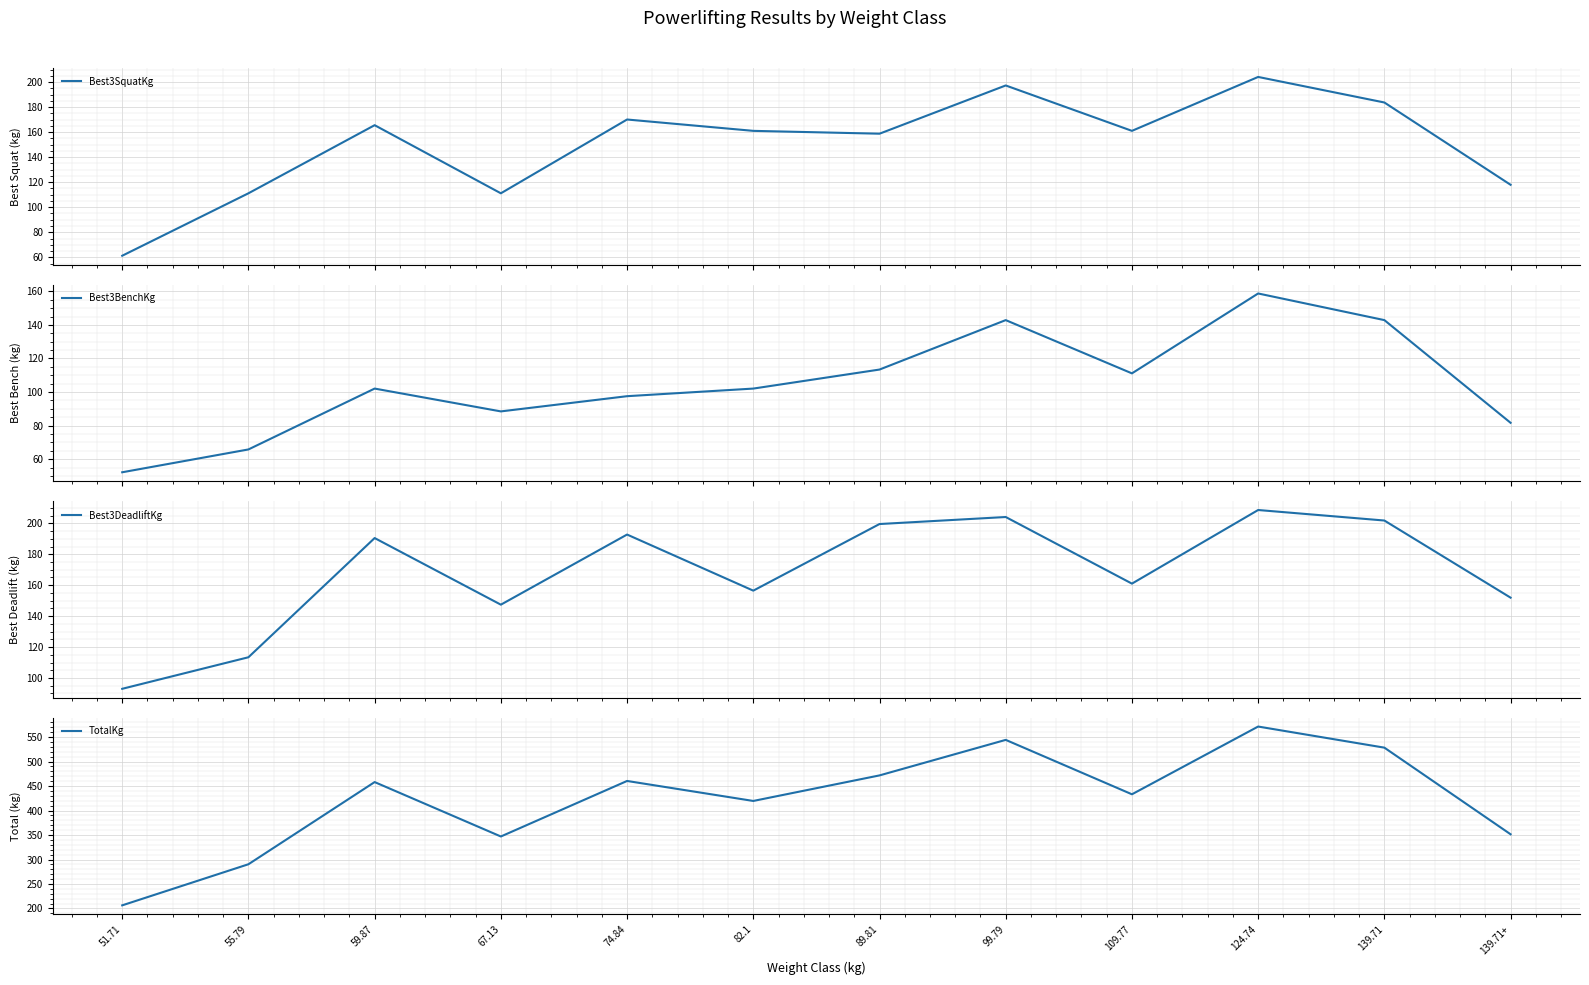

At how many categories does at least one series exceed 232?

11